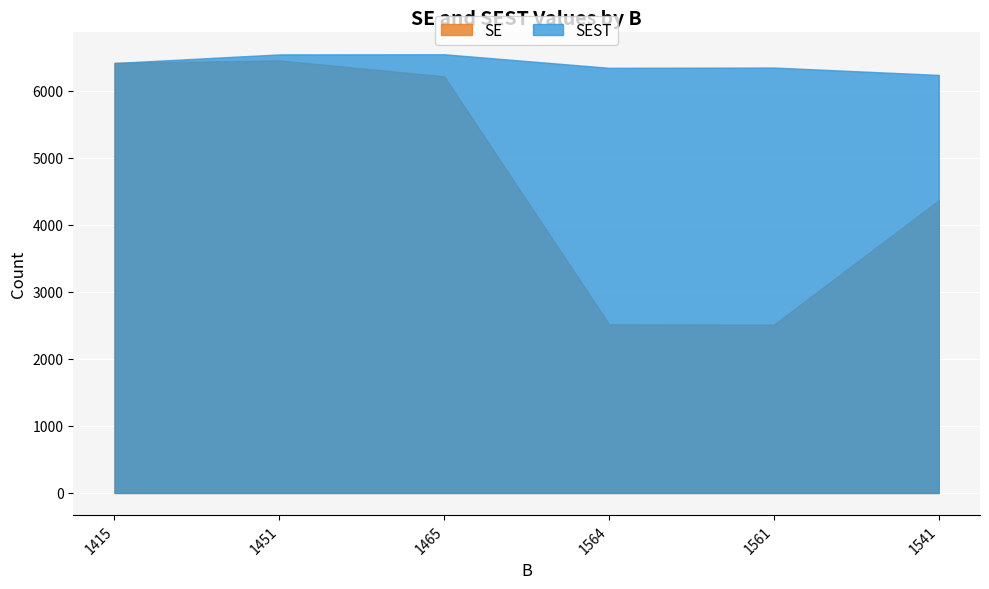

What position from the right is 1415?

6